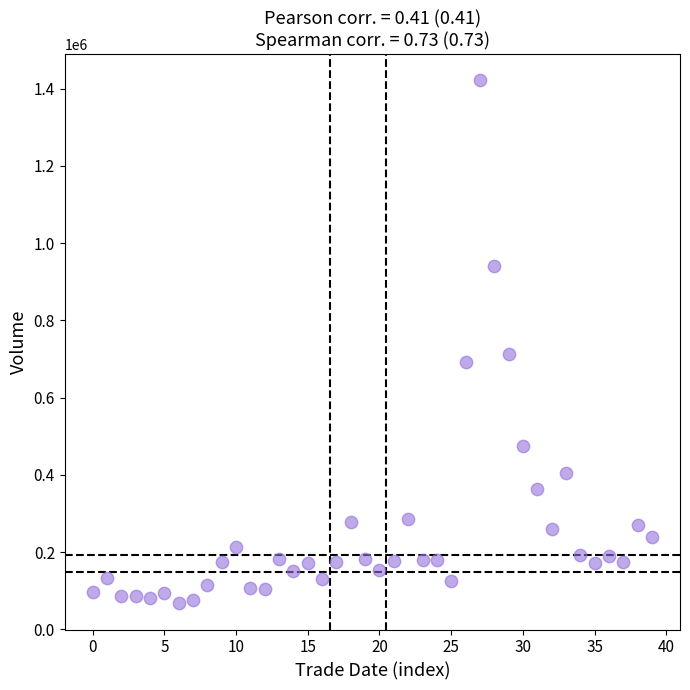

What is the range of Y values (max minus min)?

1354410.3